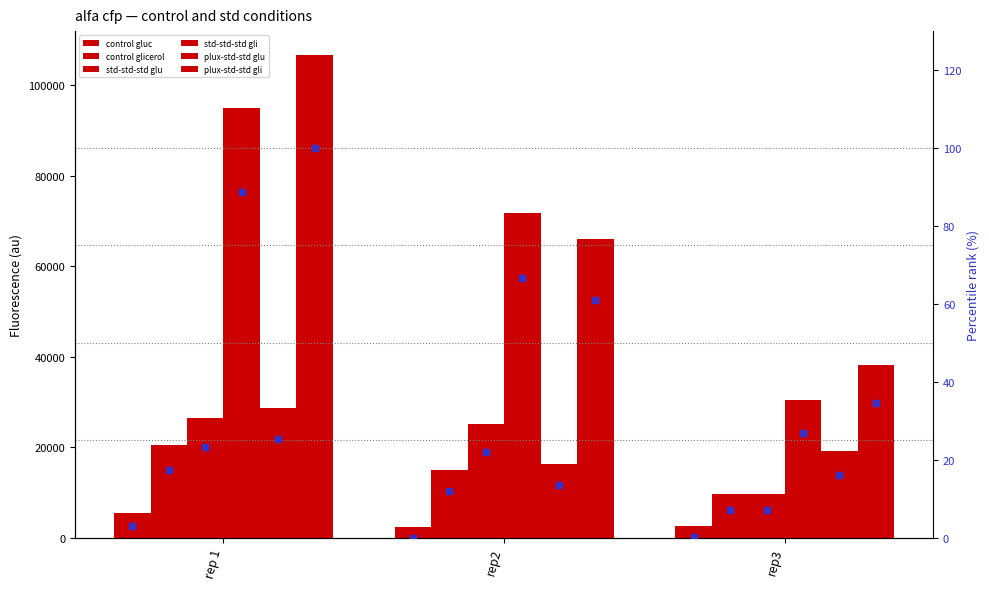

At how many categories does at least one series exceed 94214?

1